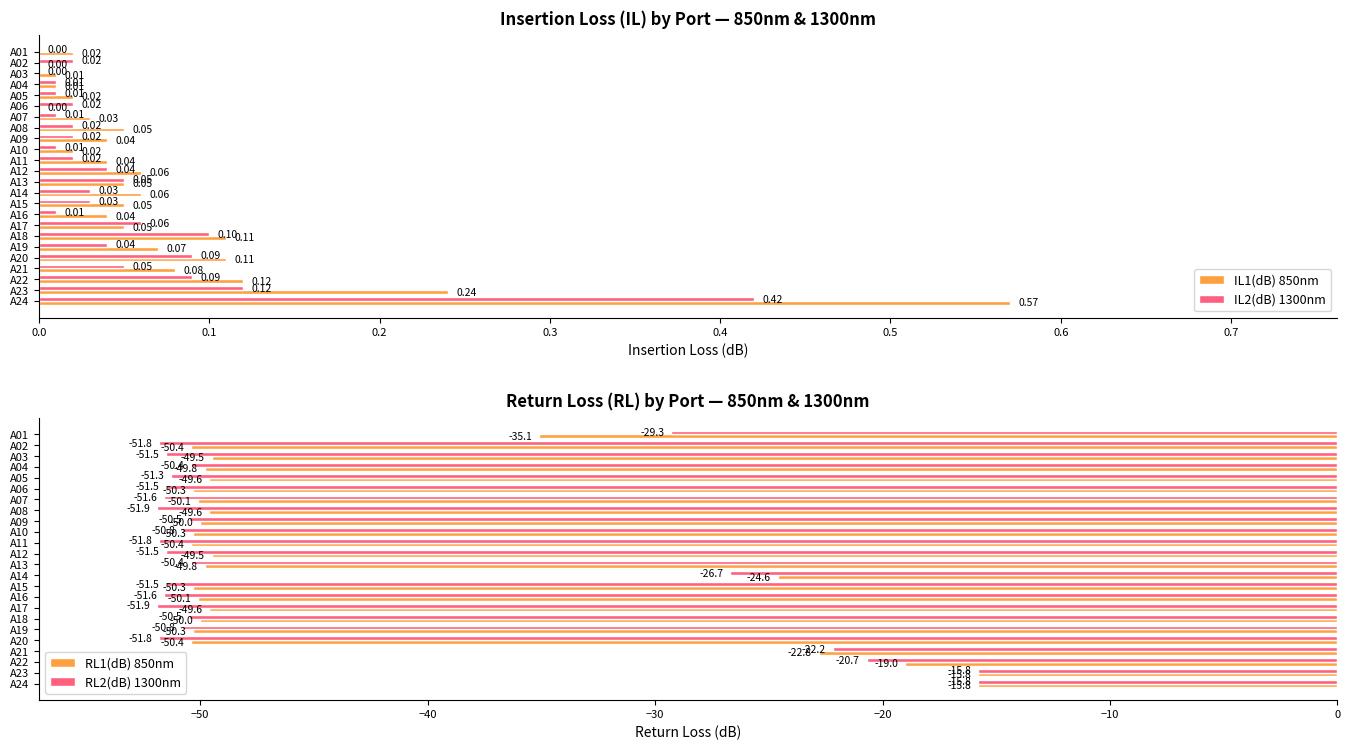

What is the difference between the maximum and minimum values in the RL1(dB) 850nm series?

34.6